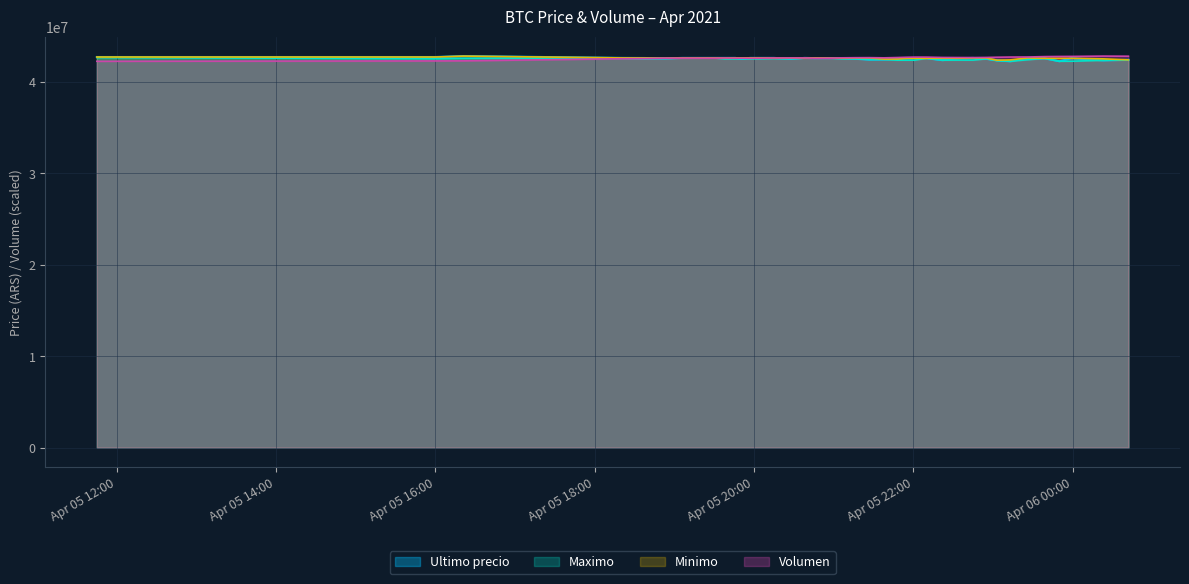

True or false: Minimo and Maximo intersect in this chart.

False